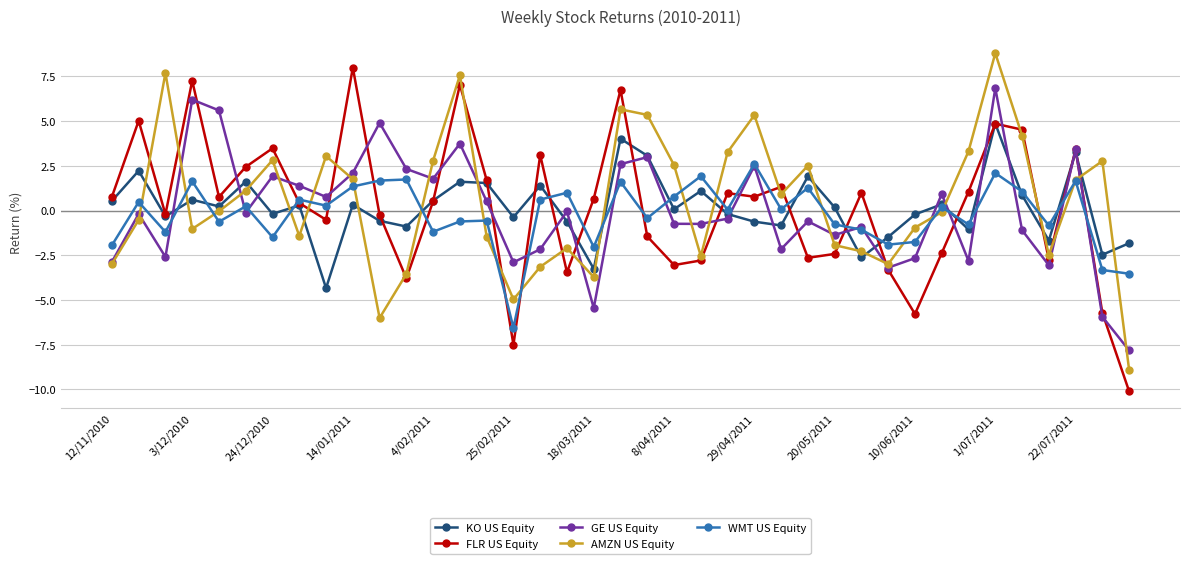

What is the maximum value shown in the chart?

8.8